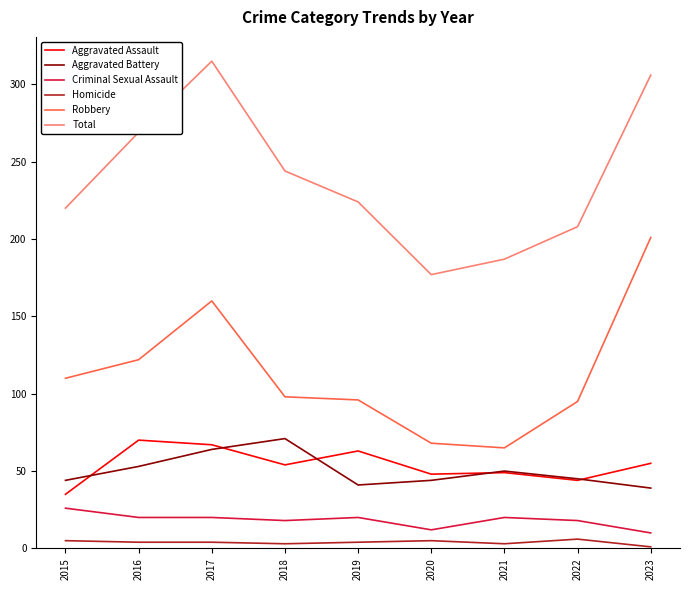

At how many categories does at least one series exceed 1?

9